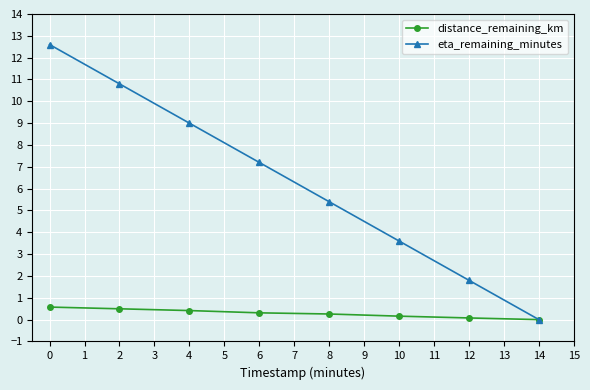

Reading left to right, list all the values displayed in this chart.

distance_remaining_km: 0.6	0.5	0.4	0.3	0.3	0.2	0.1	0.0
eta_remaining_minutes: 12.6	10.8	9.0	7.2	5.4	3.6	1.8	0.0